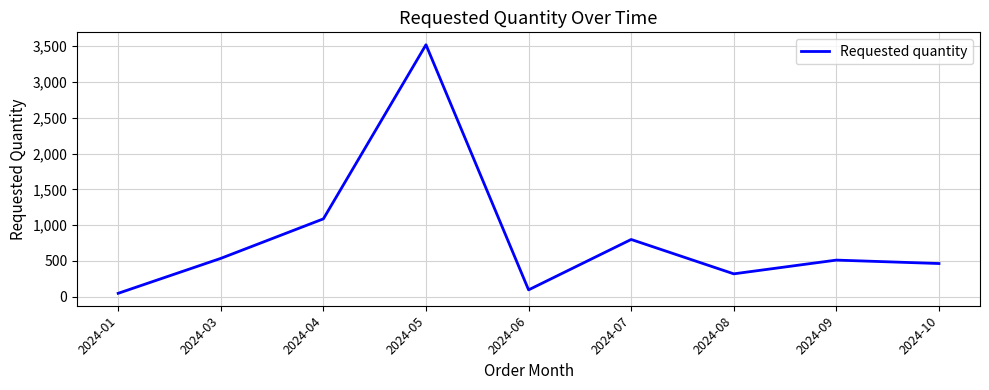

How many lines are shown in the chart?

1